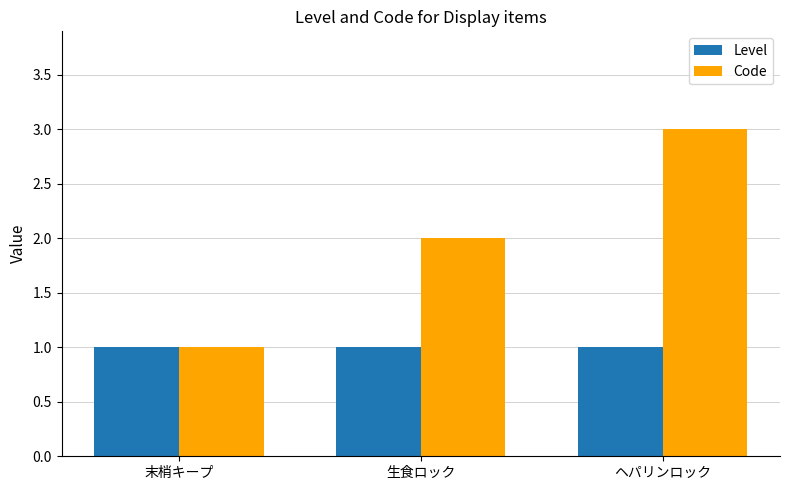

Which series has the largest total across all categories?

Code